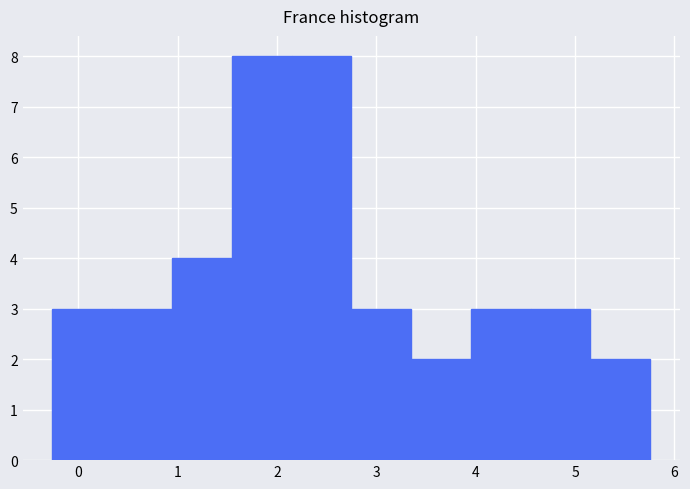

Reading left to right, transcribe this chart: for each bar, give the range it covers on the x-axis and its height. Neither the bar edges nor the heights are printed on the chart, so give them approximately, as read against the axes.

-0.3 to 0.3: 3
0.3 to 0.9: 3
0.9 to 1.5: 4
1.5 to 2.1: 8
2.1 to 2.7: 8
2.7 to 3.3: 3
3.3 to 4.0: 2
4.0 to 4.6: 3
4.6 to 5.2: 3
5.2 to 5.8: 2